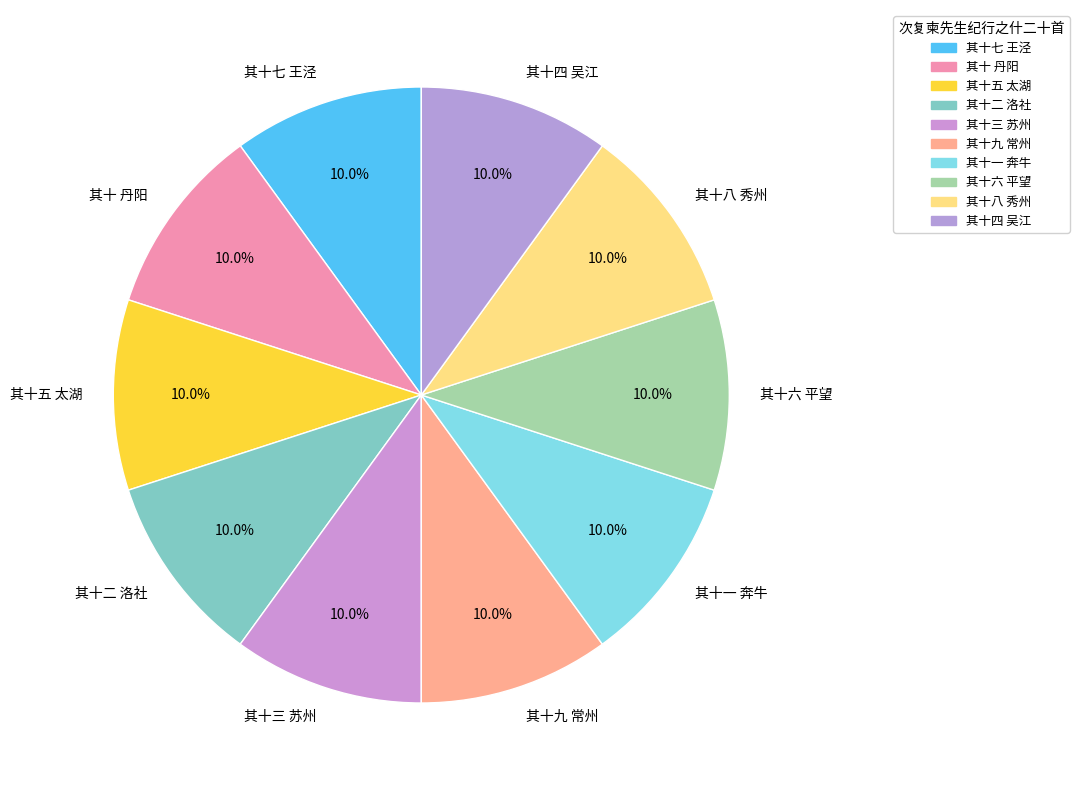

True or false: 其十二 洛社 accounts for 10% of the total.

True